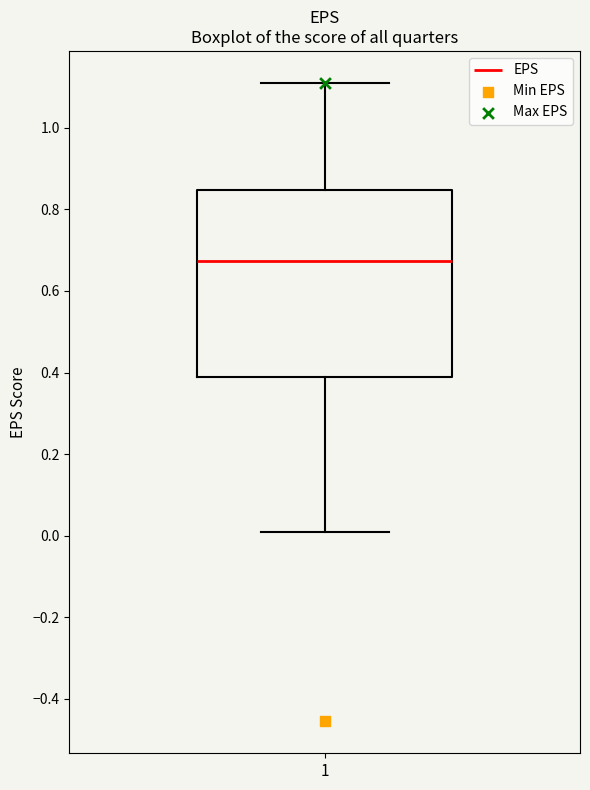

Where does the lower whisker of the box at x = 1 end on the y-axis? The values are not printed on the chart, so give them approximately, as read against the axis.

0.02